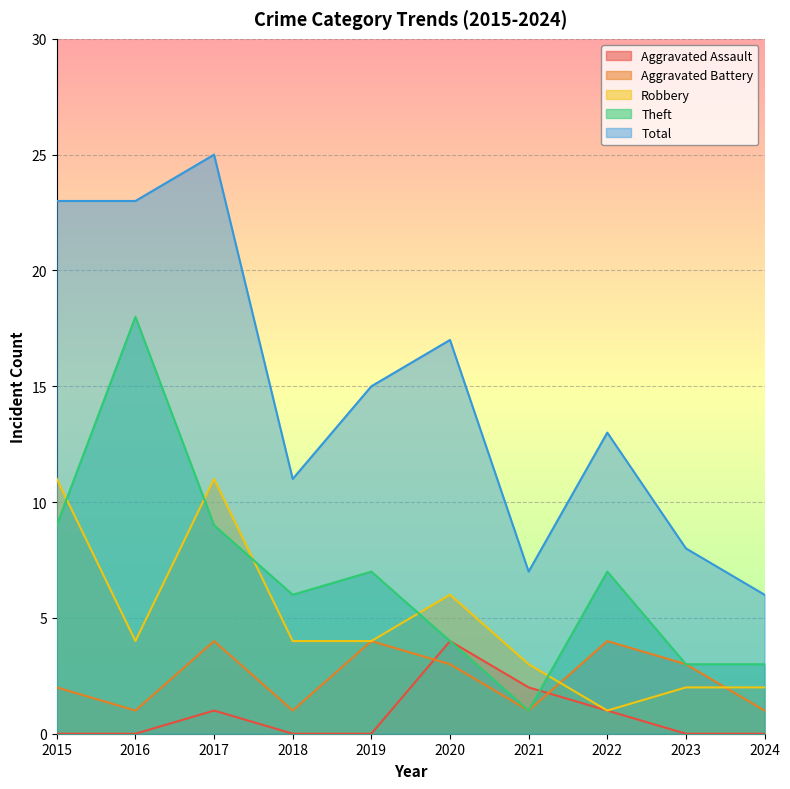

Which series has the largest range (max minus min)?

Total